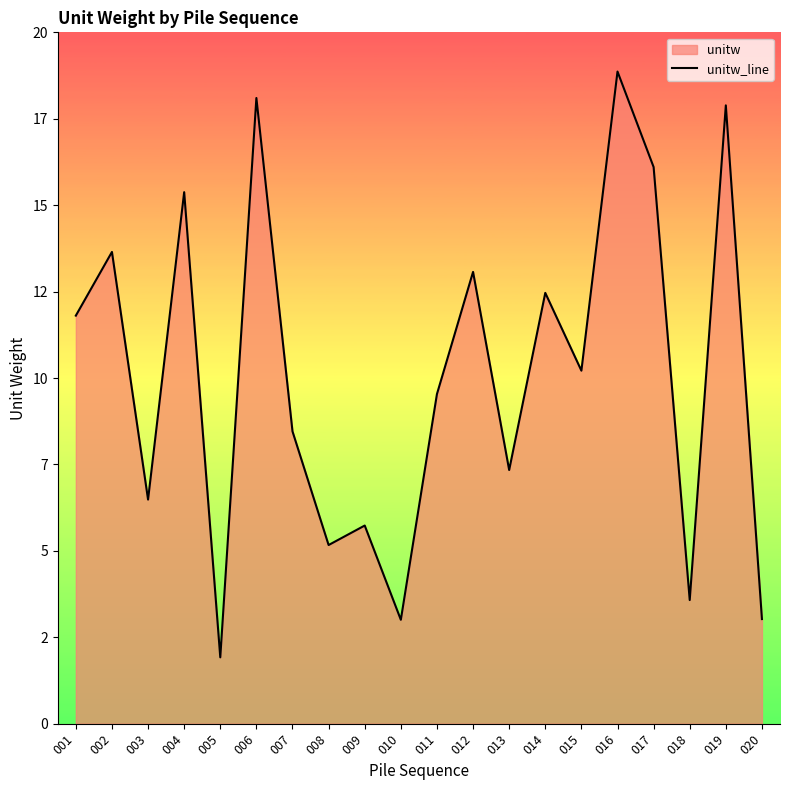

Reading left to right, transcribe all the data shown in this chart.

11.8	13.6	6.5	15.4	1.9	18.1	8.5	5.2	5.7	3.0	9.5	13.1	7.3	12.5	10.2	18.9	16.1	3.6	17.9	3.0